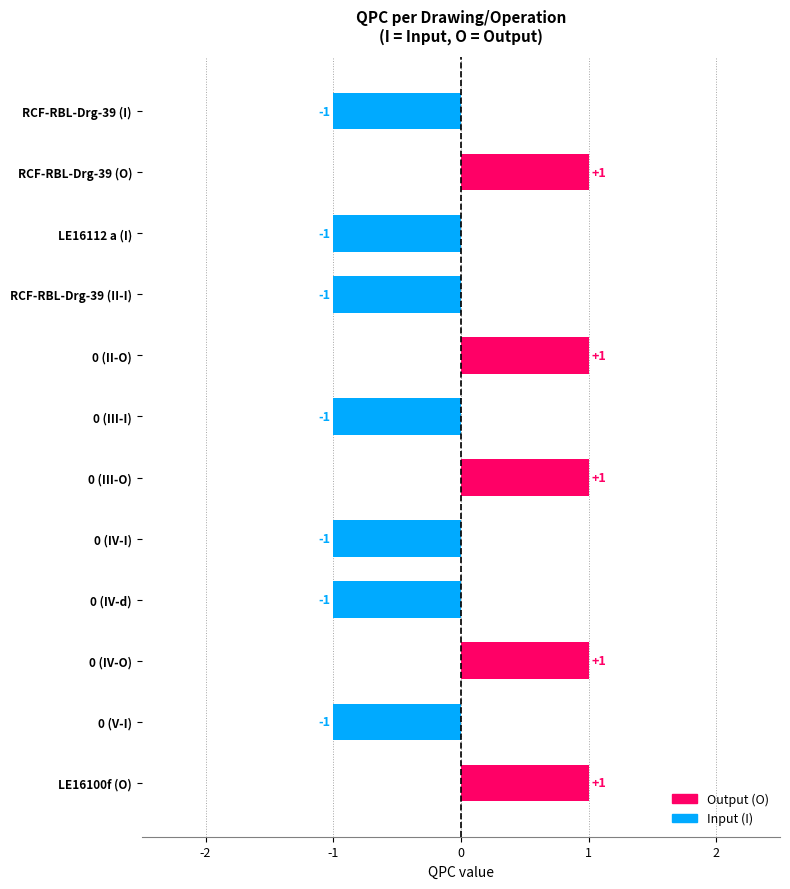

How many values exceed -1?

5